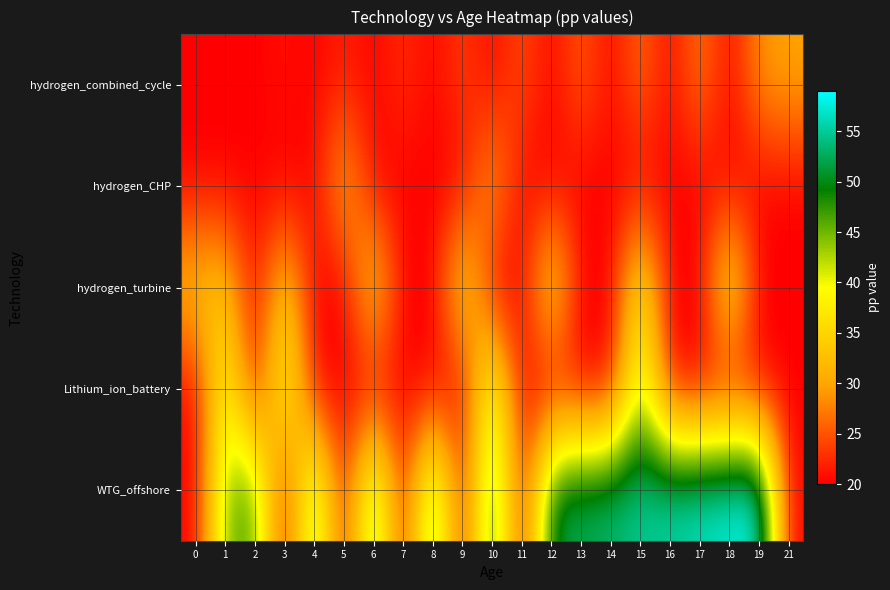

Between 12 and 18, which series saw the biggest shift?

WTG_offshore